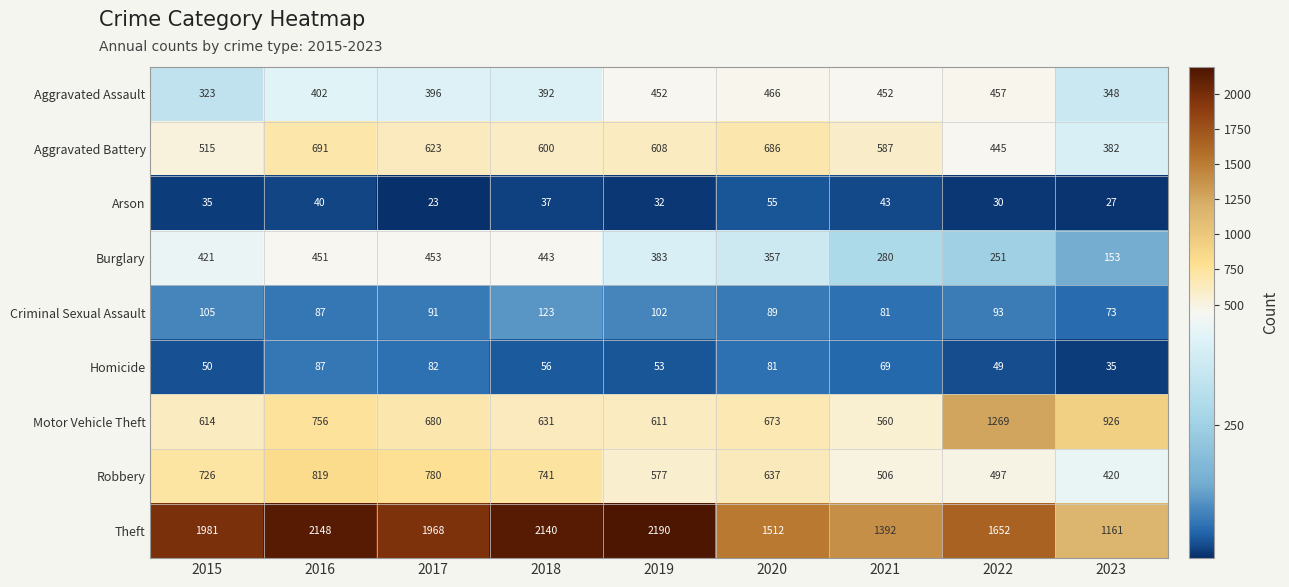

At which category does the chart reach its peak across all series?

2019